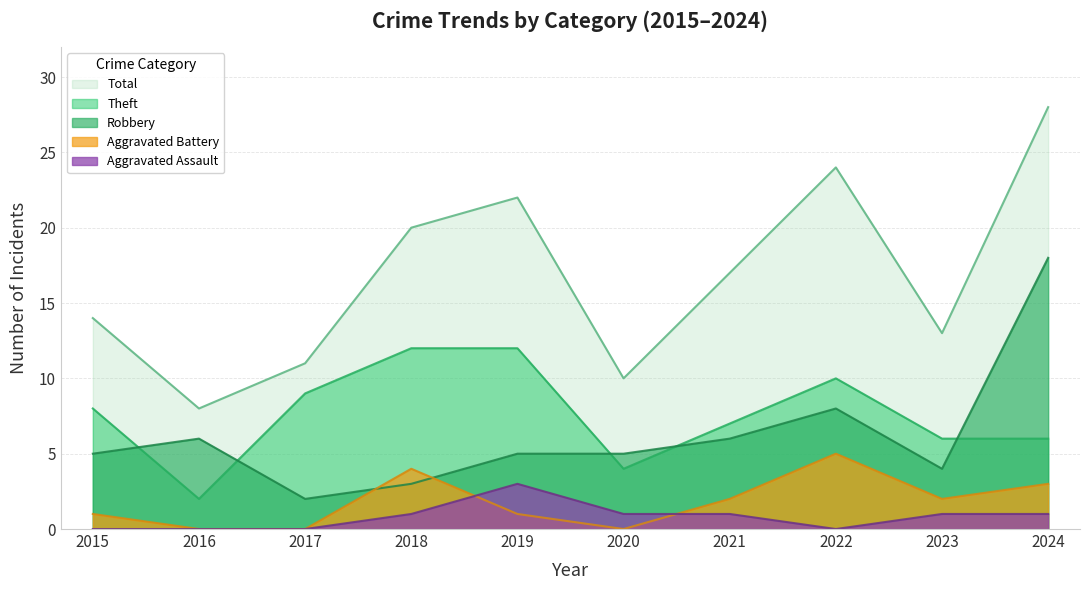

What is the highest value of the Theft series?

12